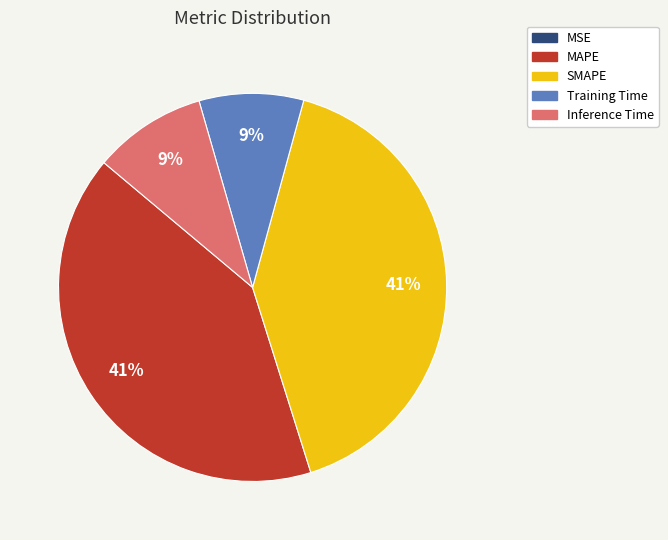

Is there a majority slice in this chart?

No